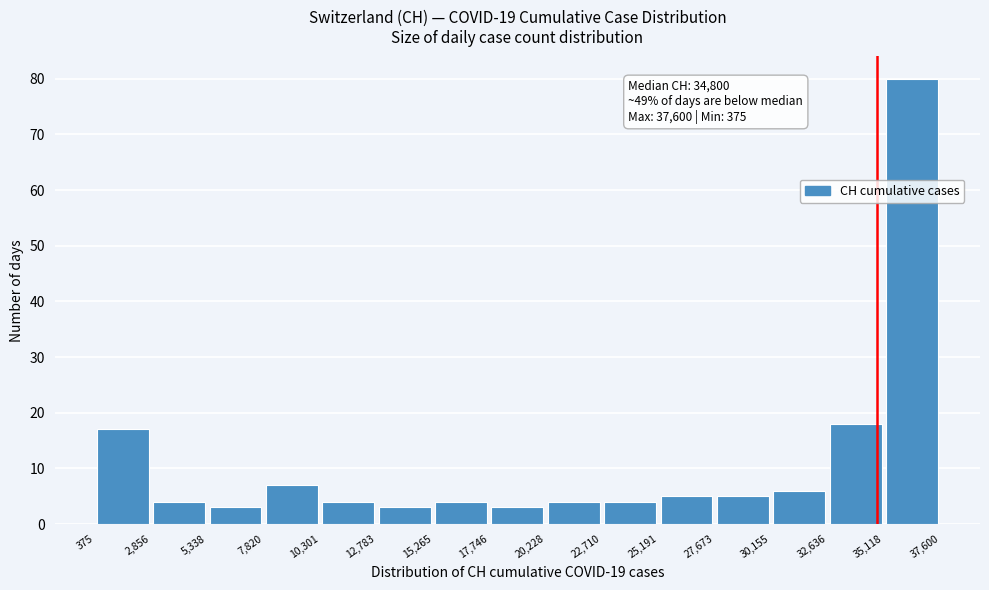

Which range on the x-axis has the tallest bar?

35,118 to 37,600